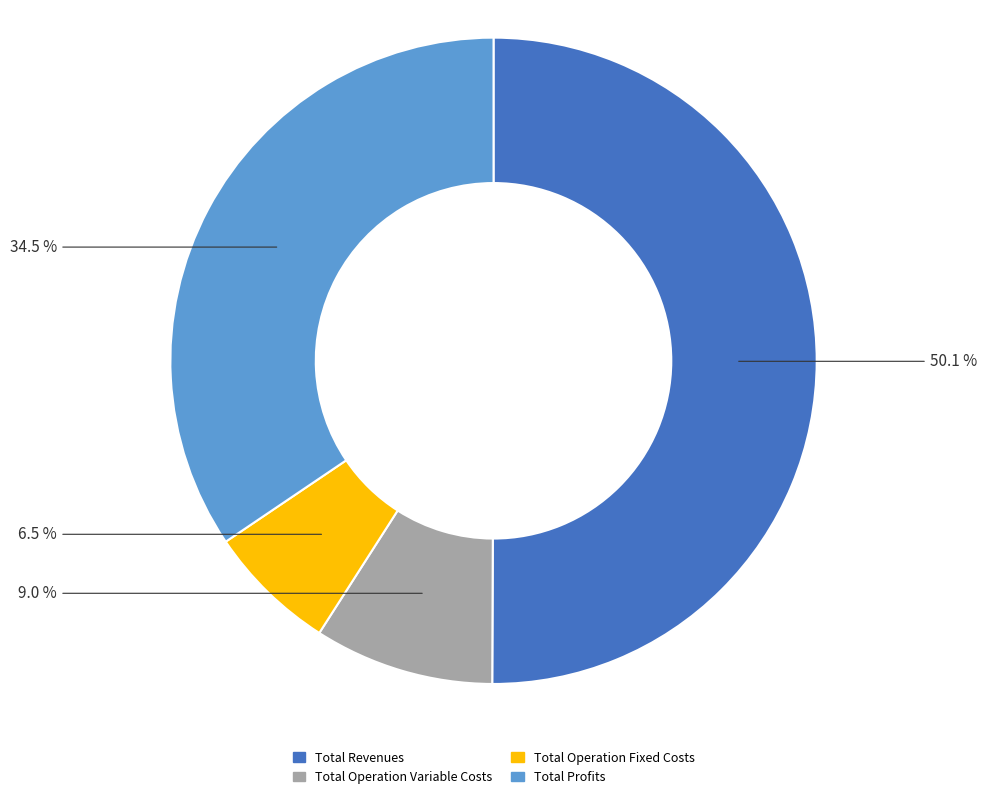

How many slices are in this pie chart?

4